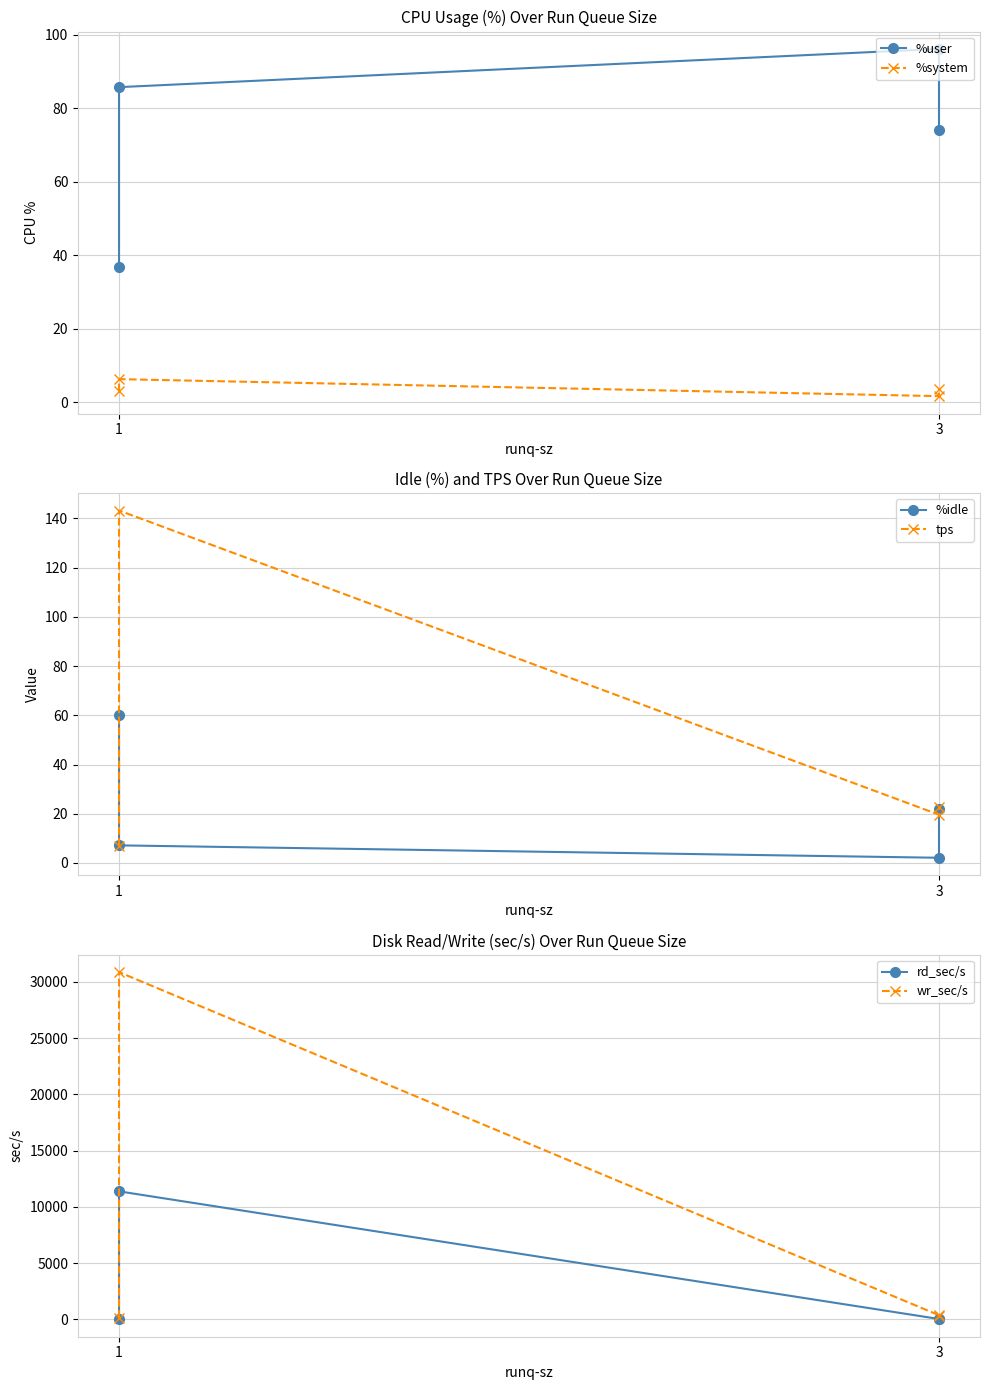

Reading right to left, extract all data points from this chart.

%user: 74.2	96.1	85.7	36.9
%system: 3.6	1.7	6.3	3.0
%idle: 22.1	2.1	7.2	60.0
tps: 22.8	19.6	143.2	7.0
rd_sec/s: 16.0	40.0	11382.4	8.0
wr_sec/s: 294.4	374.4	30860.8	155.2